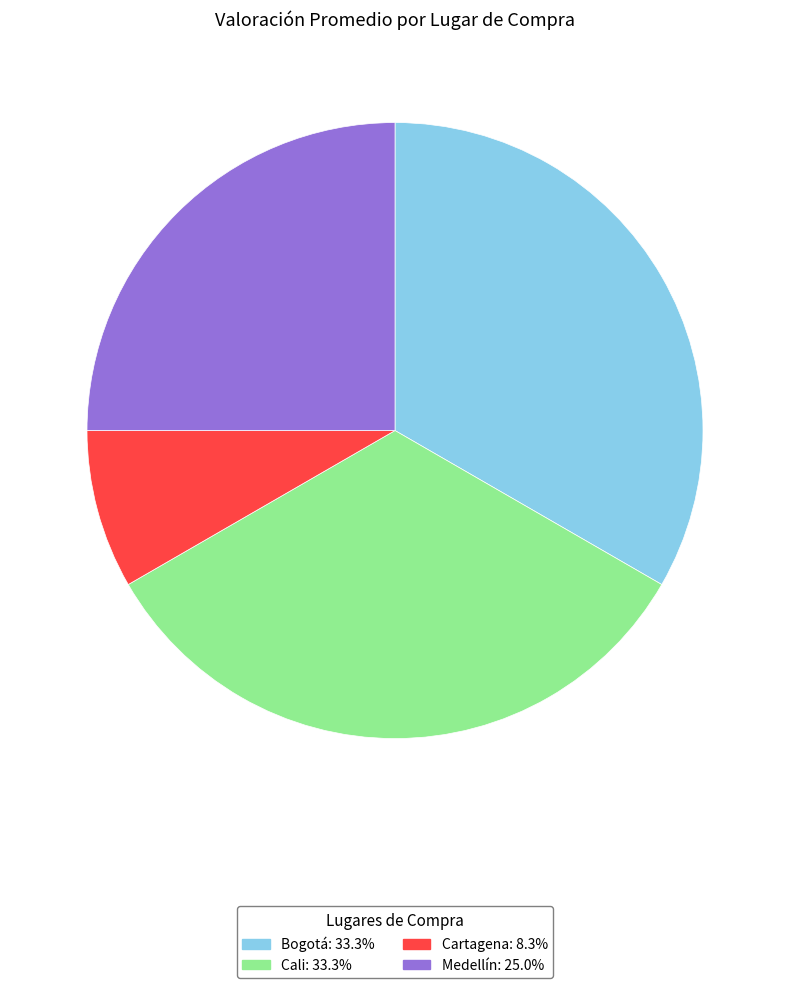

Is Medellín the majority of the pie?

No